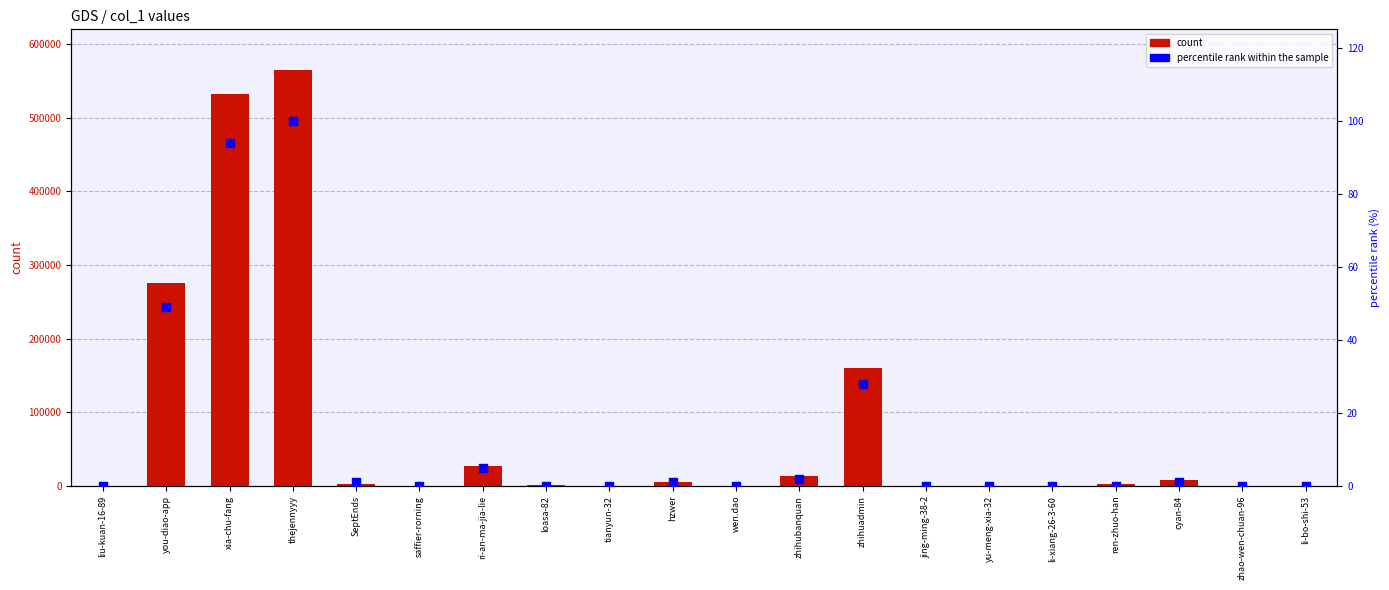

Which series has the largest Y range (max minus min)?

count